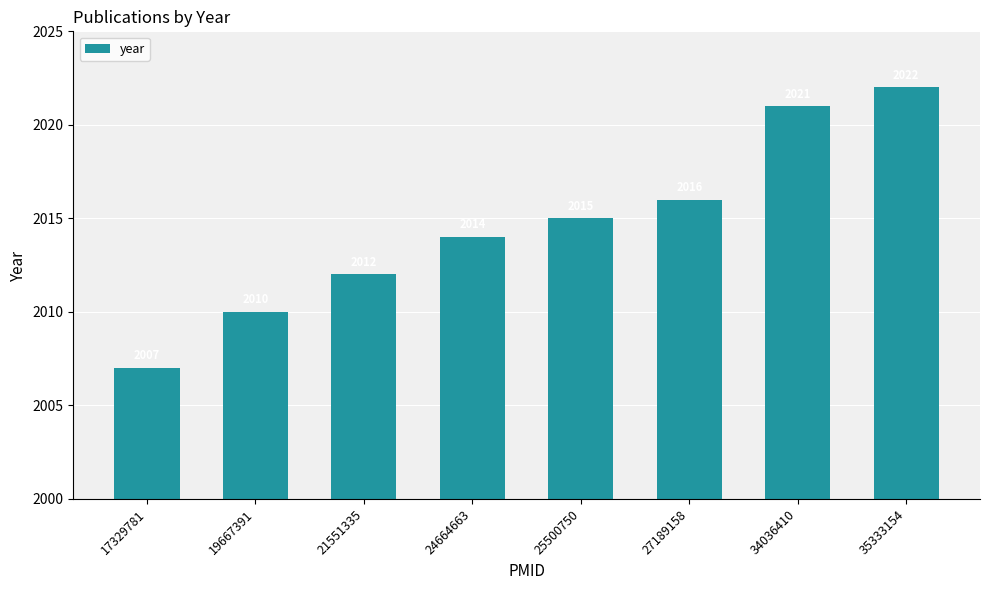

What is the greatest value displayed?

2022